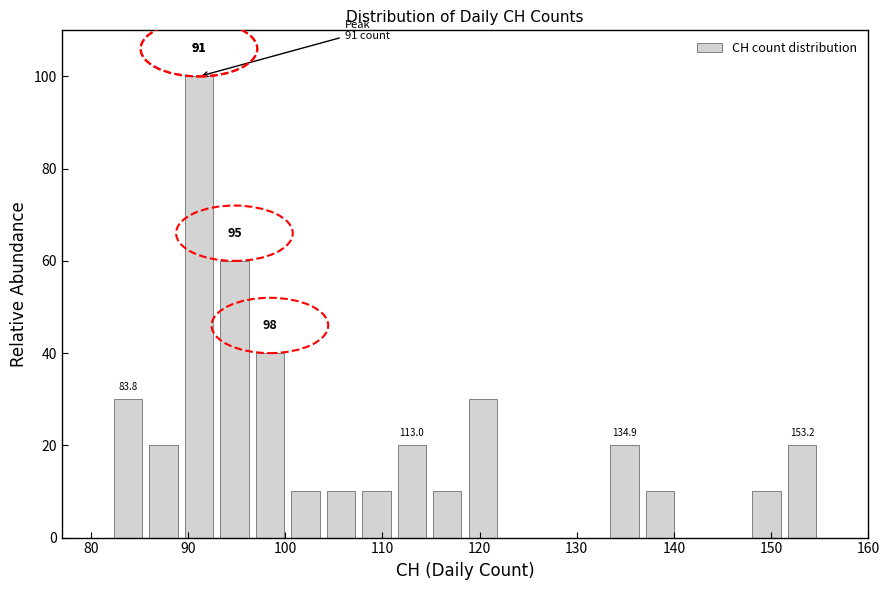

Read against the x-axis, roughly where is the centre of the tallest bar?

91